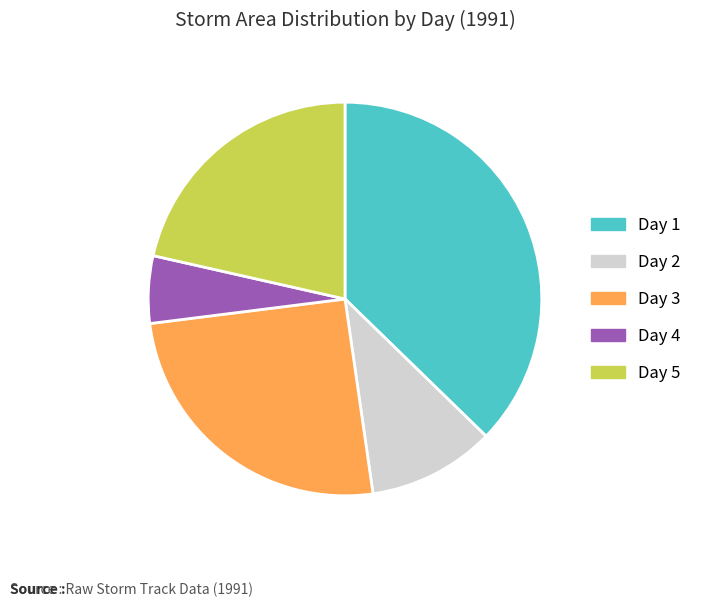

Does any single category account for the majority?

No